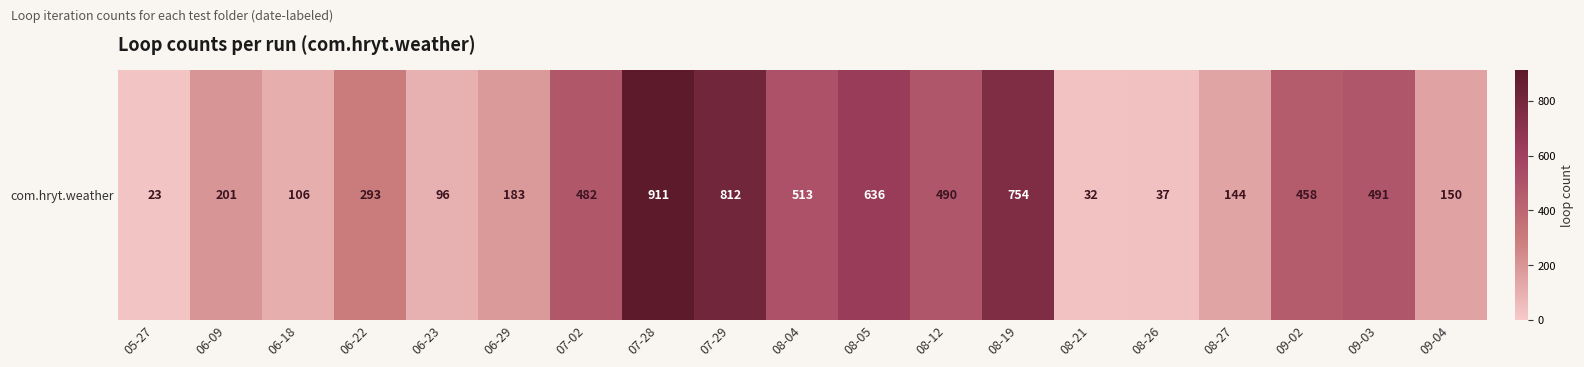

Rank the categories by value from lowest to highest.

05-27, 08-21, 08-26, 06-23, 06-18, 08-27, 09-04, 06-29, 06-09, 06-22, 09-02, 07-02, 08-12, 09-03, 08-04, 08-05, 08-19, 07-29, 07-28